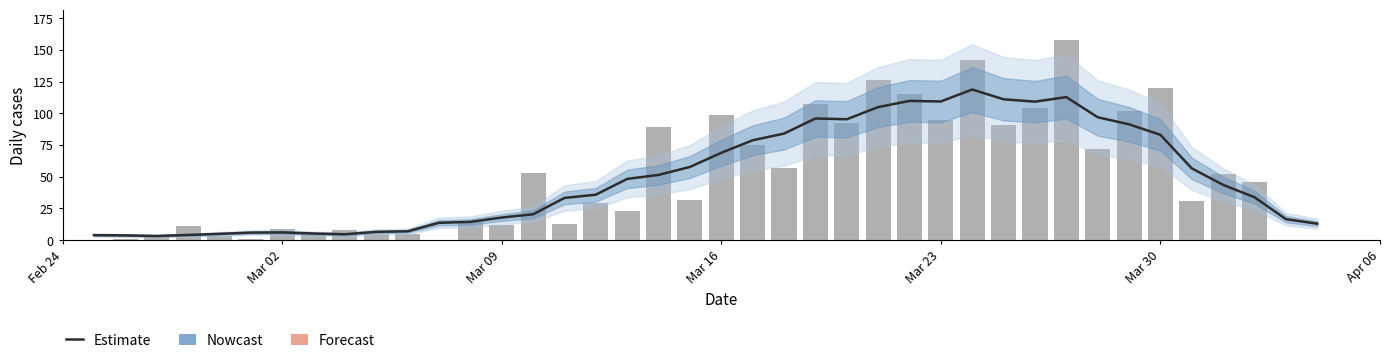

What is the greatest value displayed?

158.0